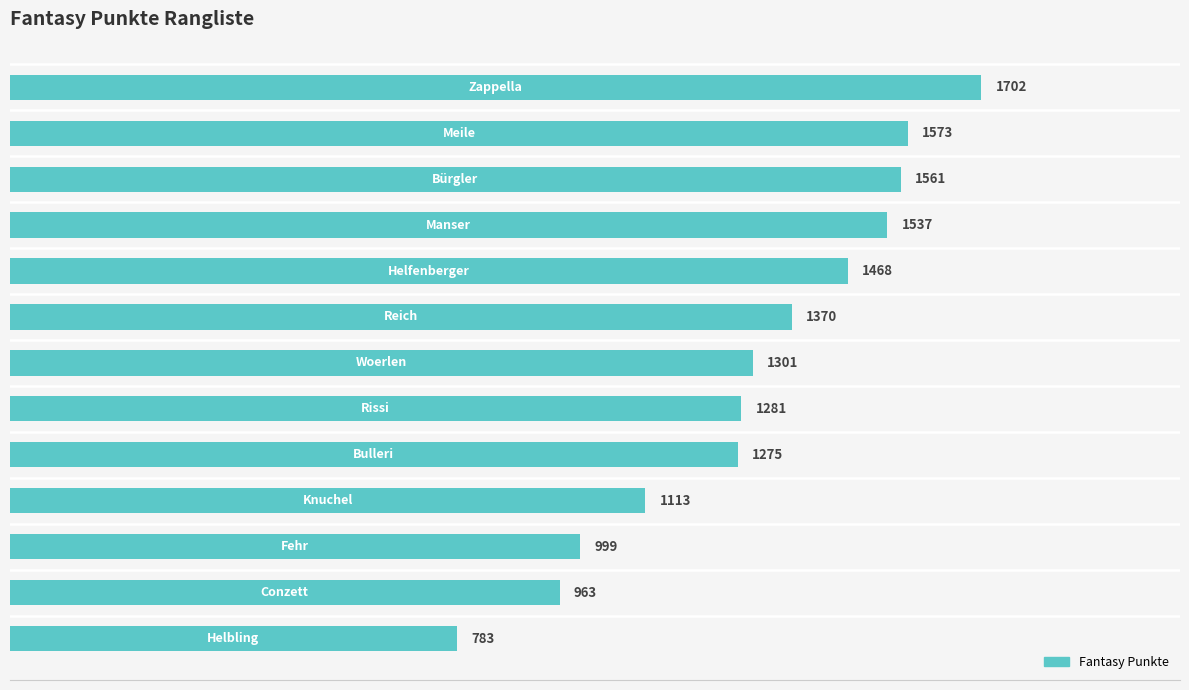

What is the difference between the second highest and second lowest values?

610